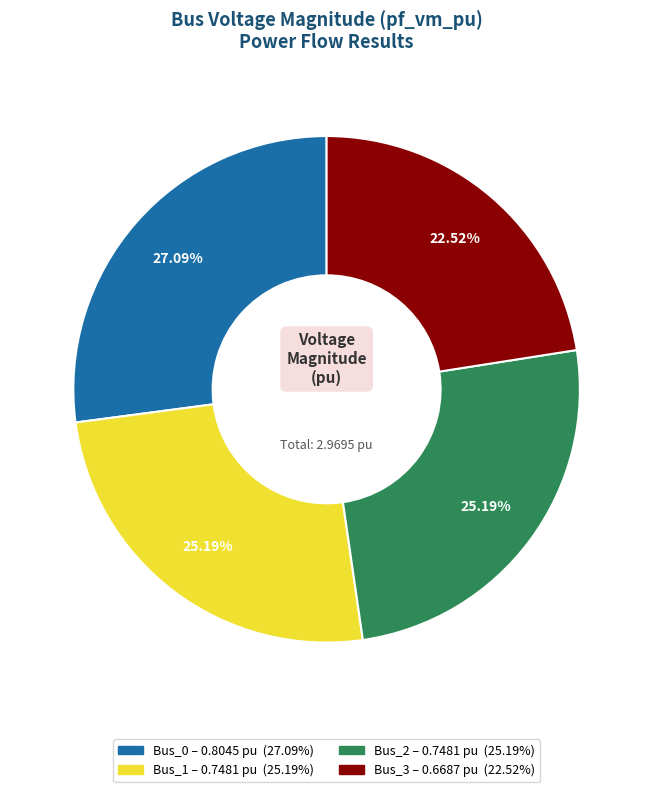

What percentage is the Bus_2 slice, to the nearest percent?

25%